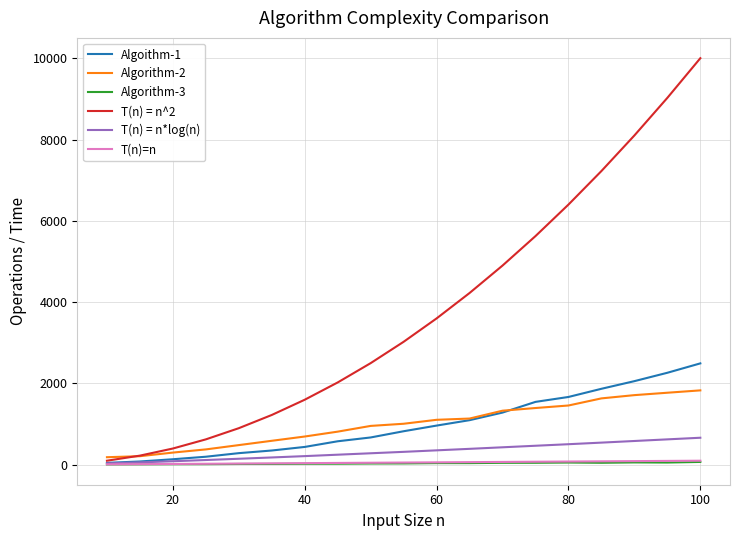

What is the sum of all Algorithm-3 values?

671